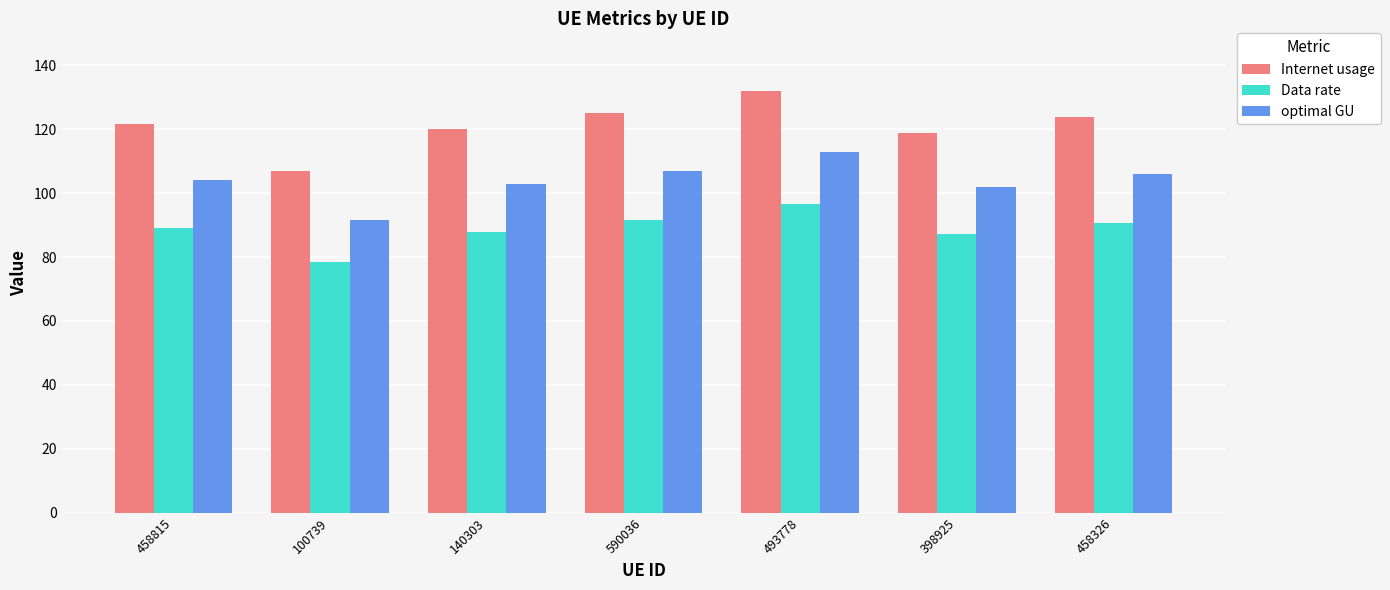

What is the label of the 6th bar from the right?

100739